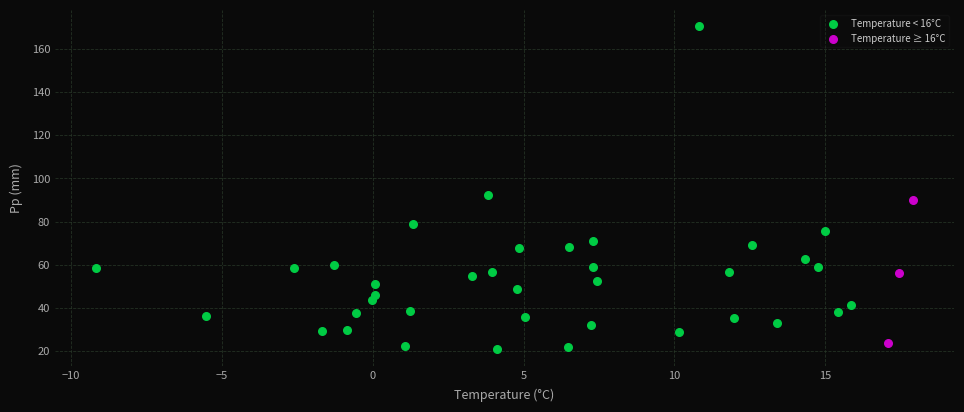

Which series has the widest spread of Y values?

Temperature < 16°C